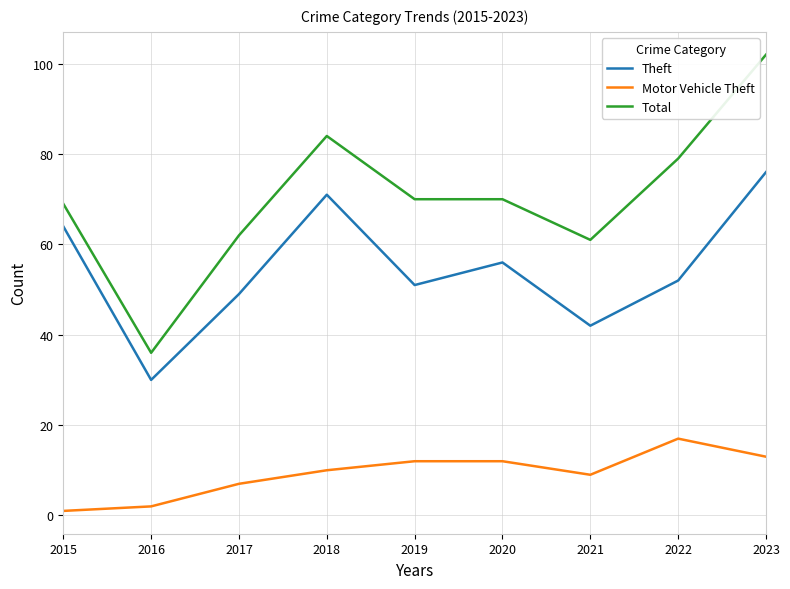

Which series has the widest spread of values?

Total